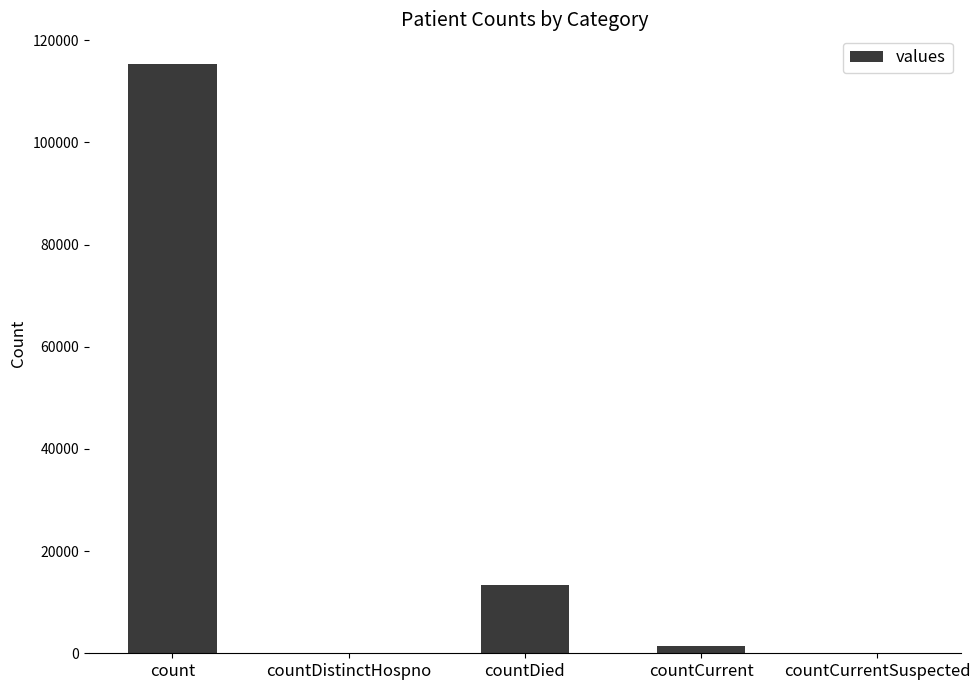

Does the chart contain stacked bars?

No